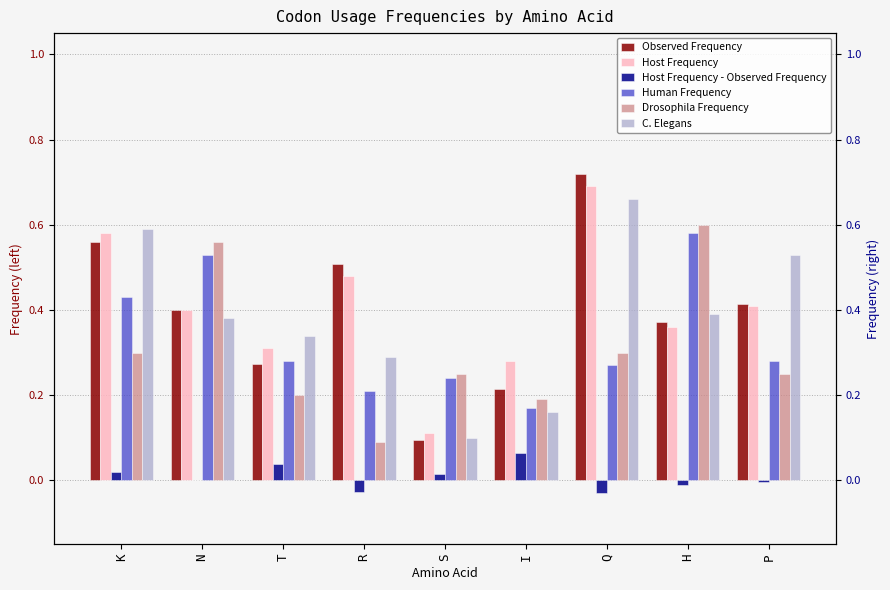

Reading left to right, transcribe all the data shown in this chart.

Observed Frequency: 0.6	0.4	0.3	0.5	0.1	0.2	0.7	0.4	0.4
Host Frequency: 0.6	0.4	0.3	0.5	0.1	0.3	0.7	0.4	0.4
Host Frequency - Observed Frequency: 0.0	0.0	0.0	-0.0	0.0	0.1	-0.0	-0.0	-0.0
Human Frequency: 0.4	0.5	0.3	0.2	0.2	0.2	0.3	0.6	0.3
Drosophila Frequency: 0.3	0.6	0.2	0.1	0.2	0.2	0.3	0.6	0.2
C. Elegans: 0.6	0.4	0.3	0.3	0.1	0.2	0.7	0.4	0.5